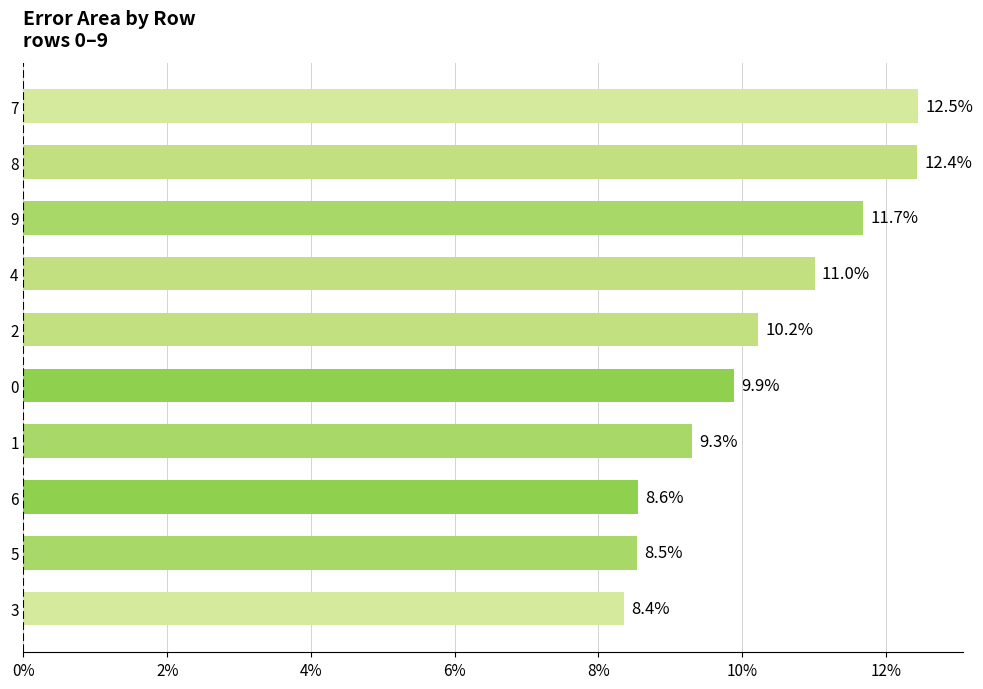

Are the bars horizontal?

Yes